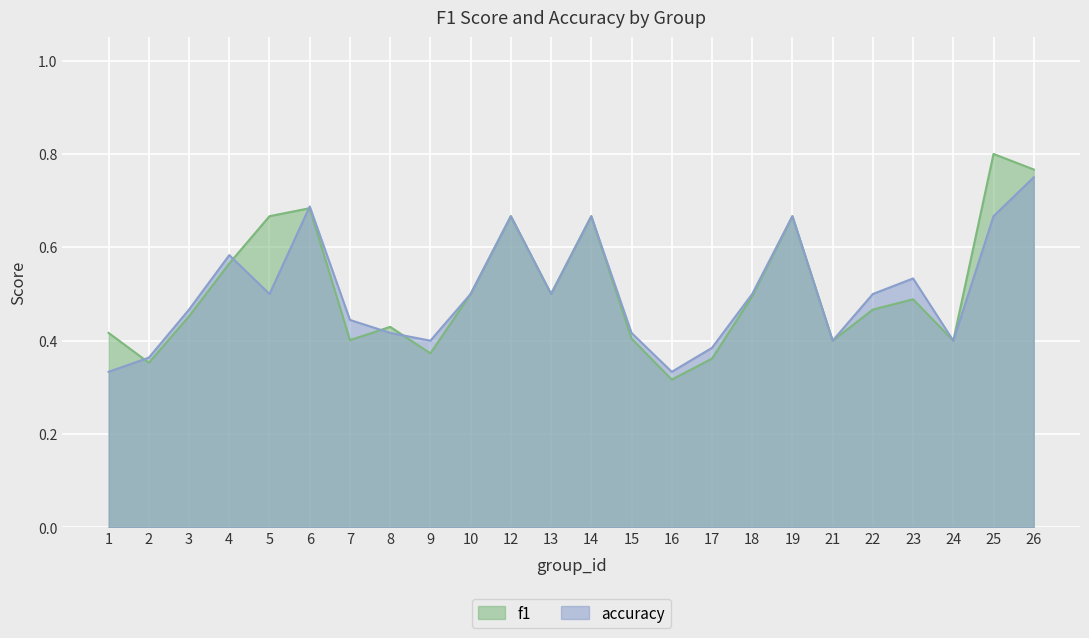

Which category has the highest value in the accuracy series?

26